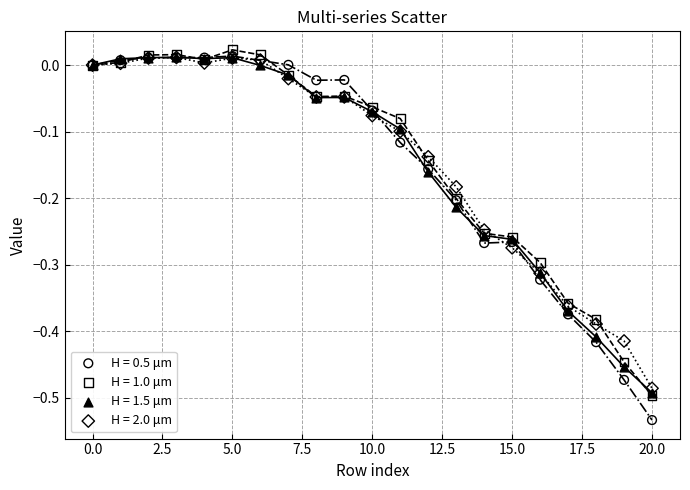

Which series reaches the minimum Y coordinate?

H = 0.5 μm